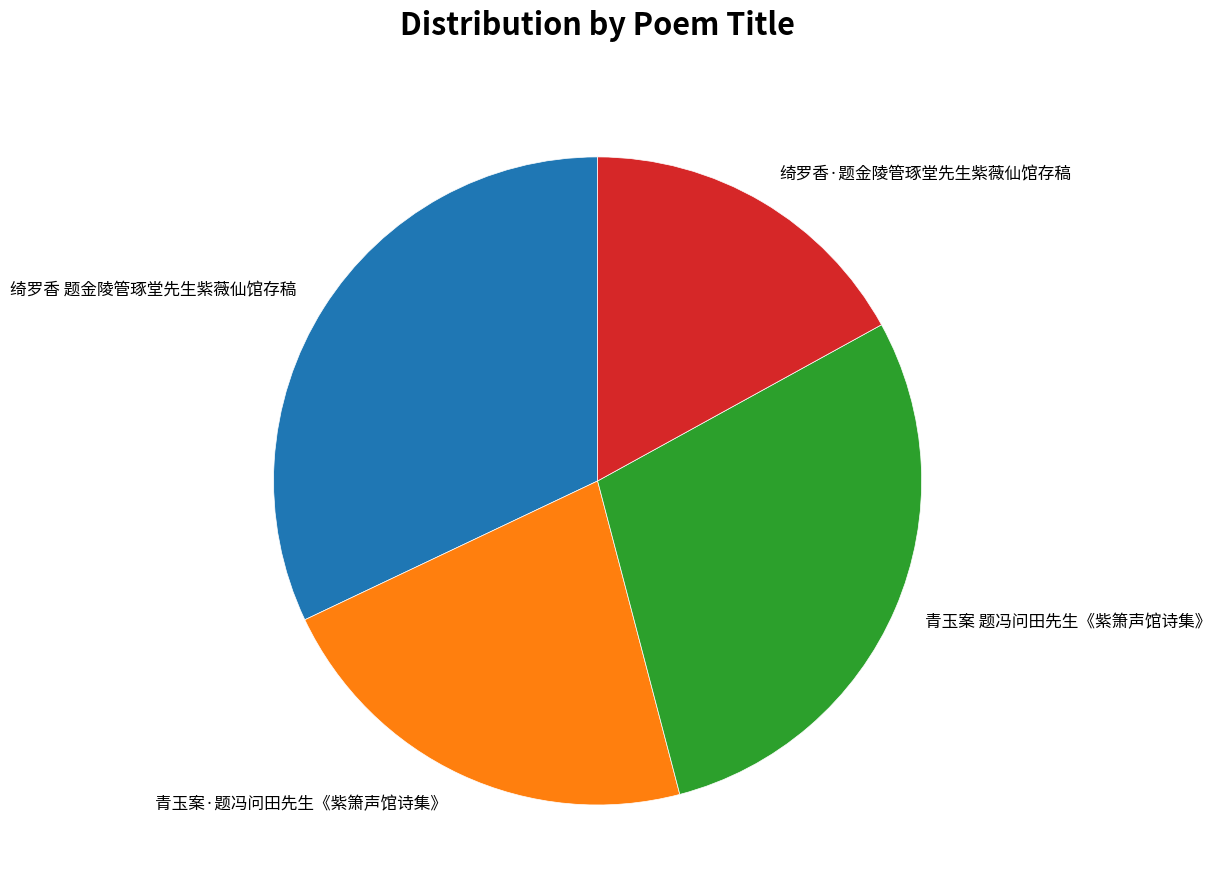

True or false: 绮罗香·题金陵管琢堂先生紫薇仙馆存稿 accounts for 17% of the total.

True